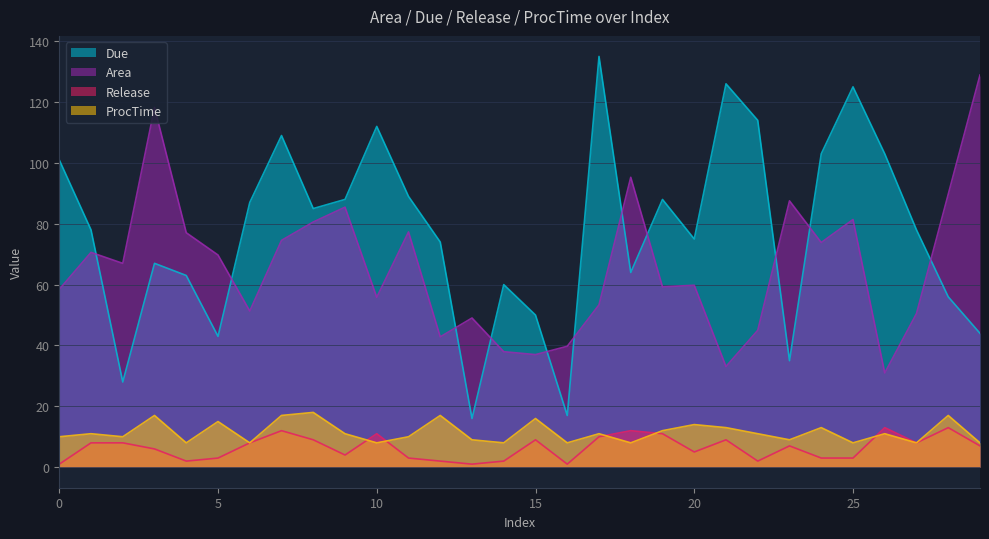

Does the chart have visible grid lines?

Yes